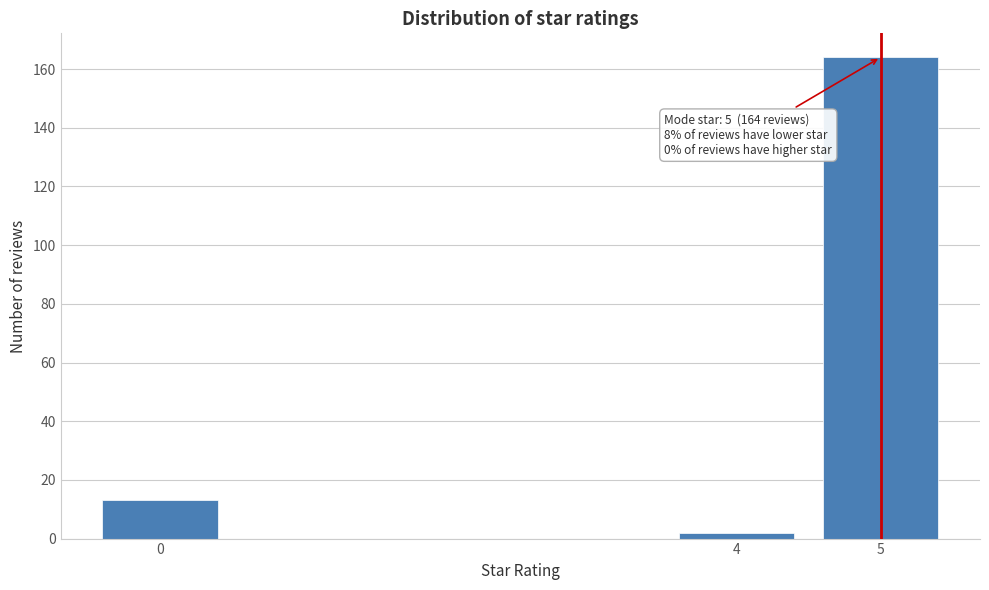

Reading left to right, what are all the values shown in this chart?

0=13	4=2	5=164